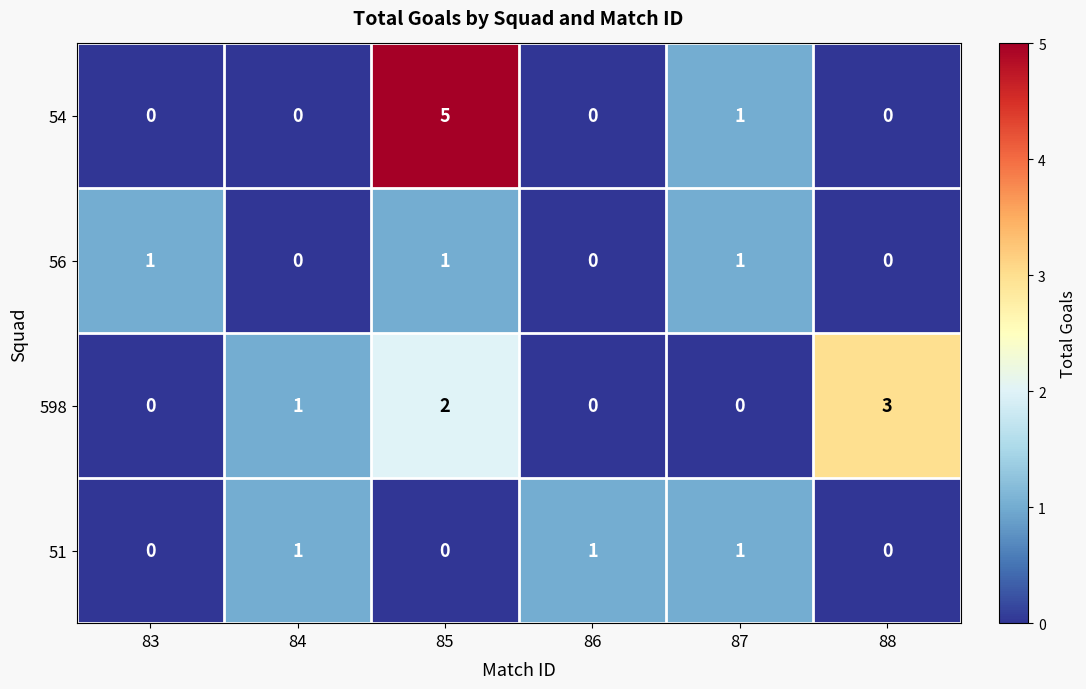

What is the greatest value displayed?

5